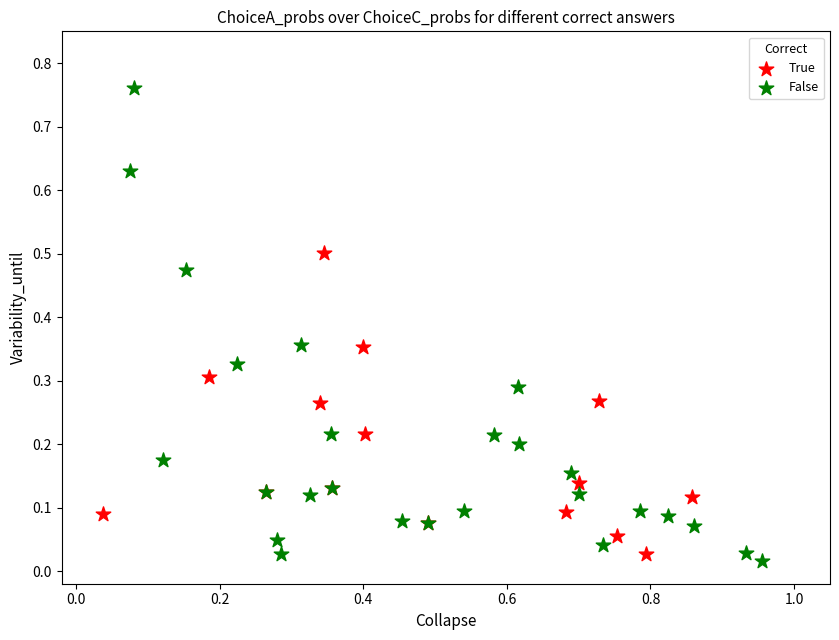

Which series reaches the maximum Y coordinate?

False